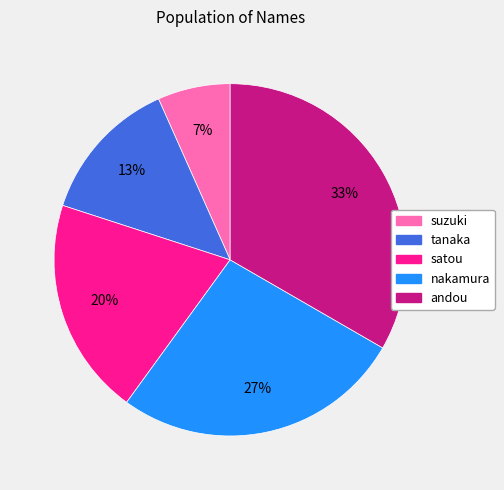

Between suzuki and nakamura, which is larger?

nakamura